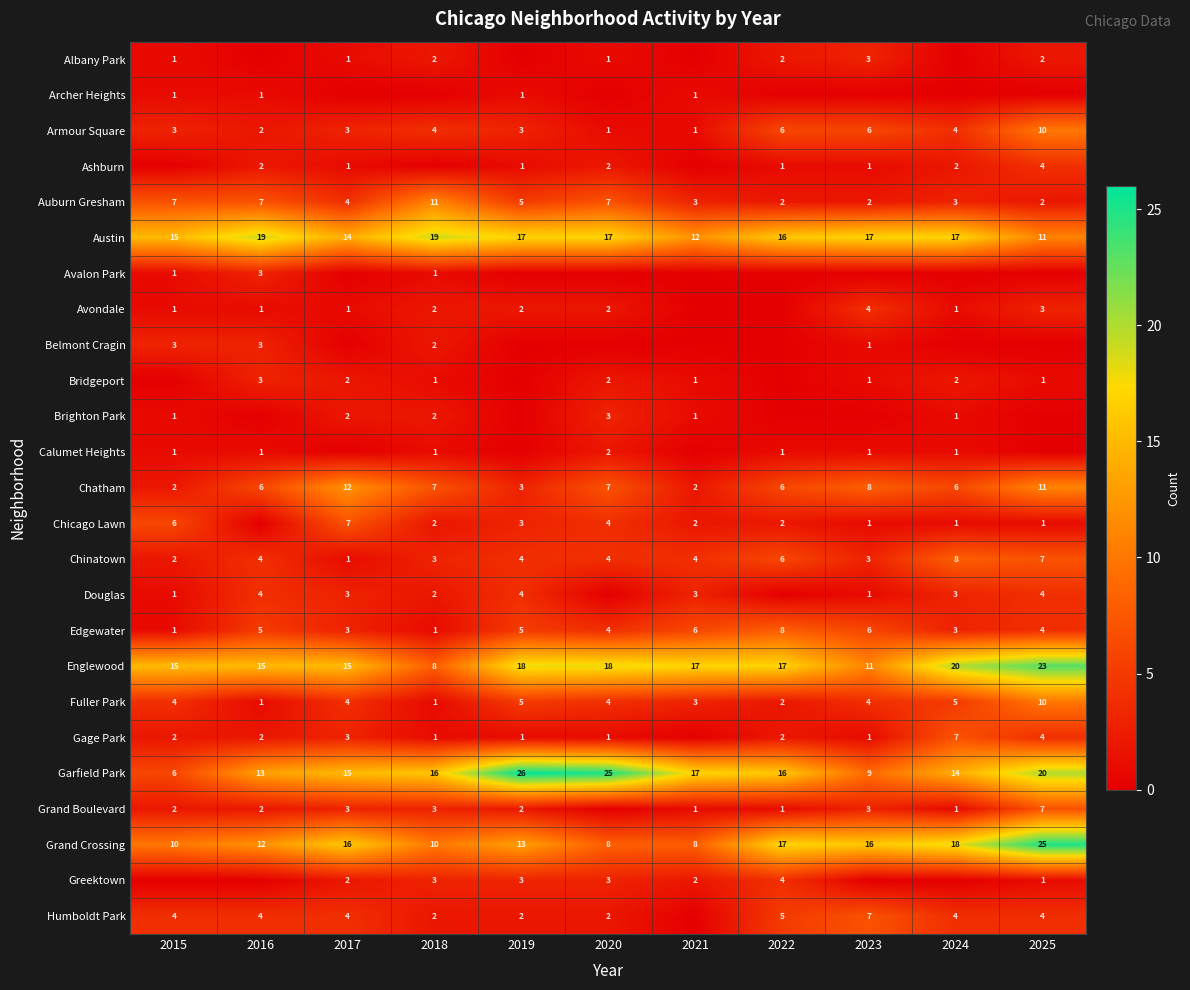

How many Auburn Gresham values are between 2 and 7?

10